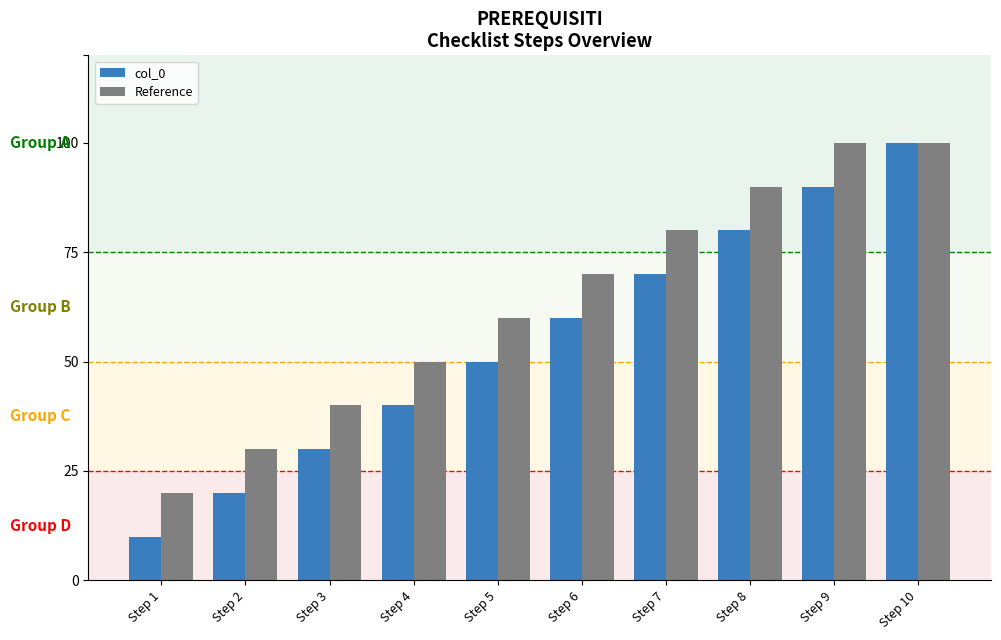

At which label does Reference reach its minimum?

Step 1